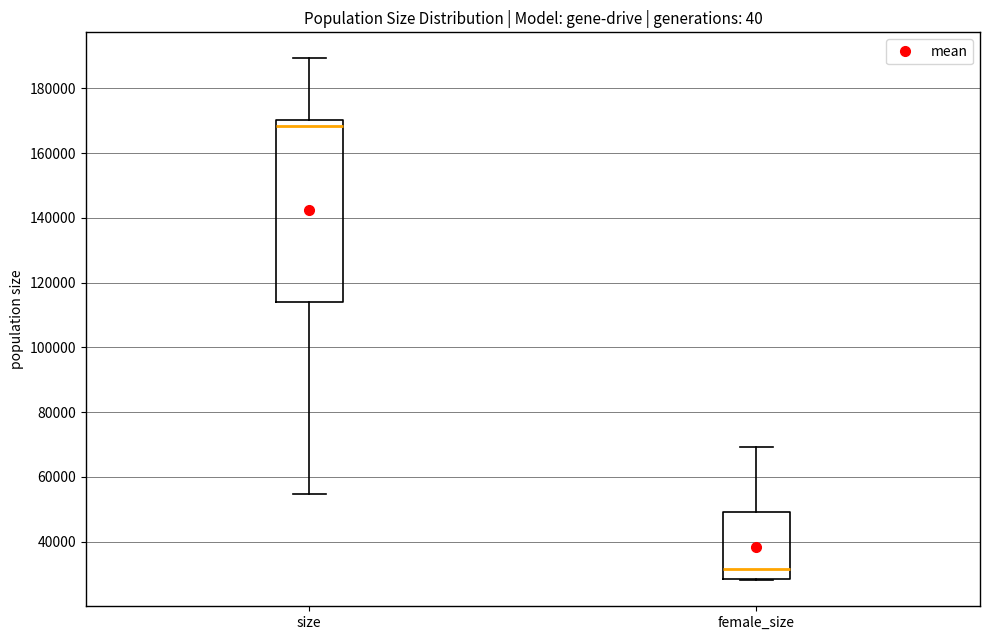

Reading left to right, read every box against the y-axis: the position of its median line, the range the box covers, and the ends of its whiskers. The values are not printed on the chart, so give them approximately, as read against the axis.

size: median 168000, box 114000 to 170000, whiskers 54000 to 190000
female_size: median 32000, box 28000 to 50000, whiskers 28000 to 70000